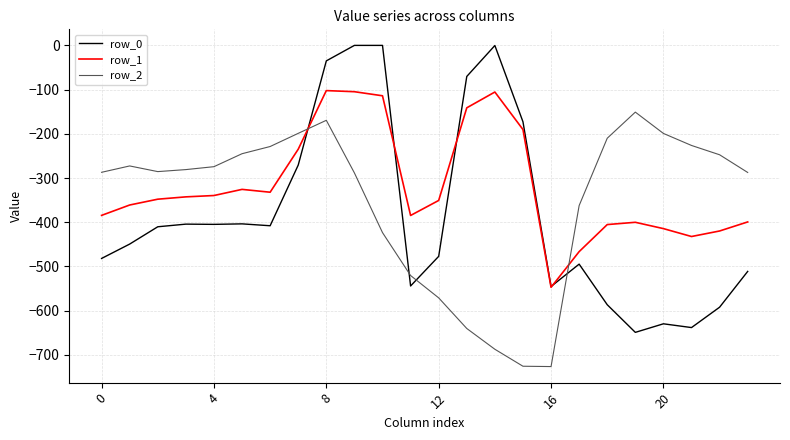

Which series has the largest total across all categories?

row_1